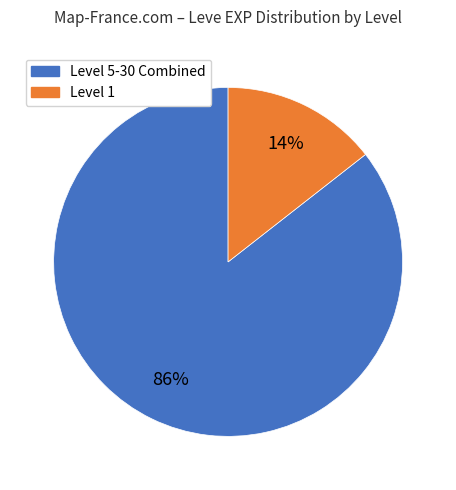

To the nearest percent, what is the average slice percentage?

50%